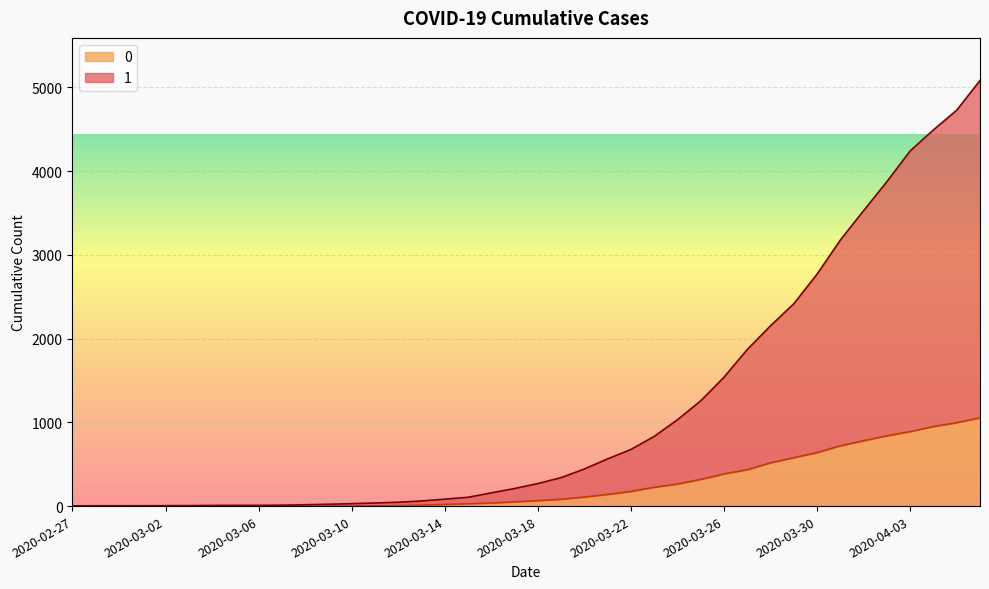

True or false: 0 has a value of 1 at 2020-03-07.

True